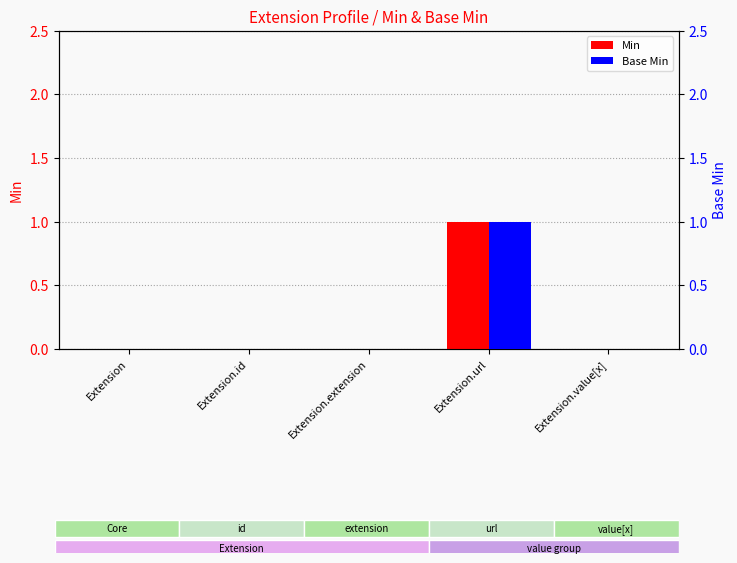

At Extension.id, list the series in order from largest to smallest.

Min, Base Min